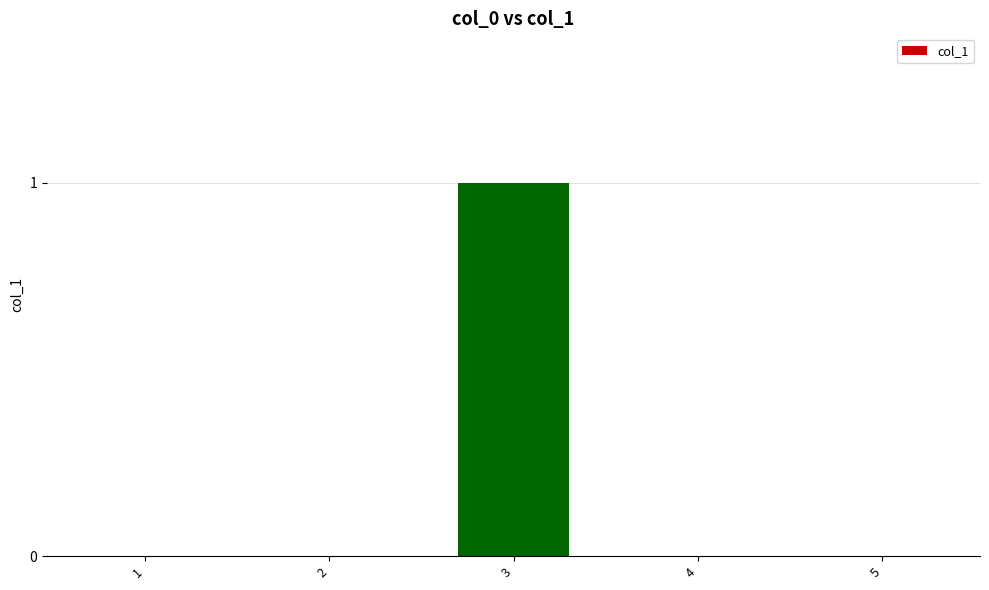

Is it true that the value at 3 is 1?

True